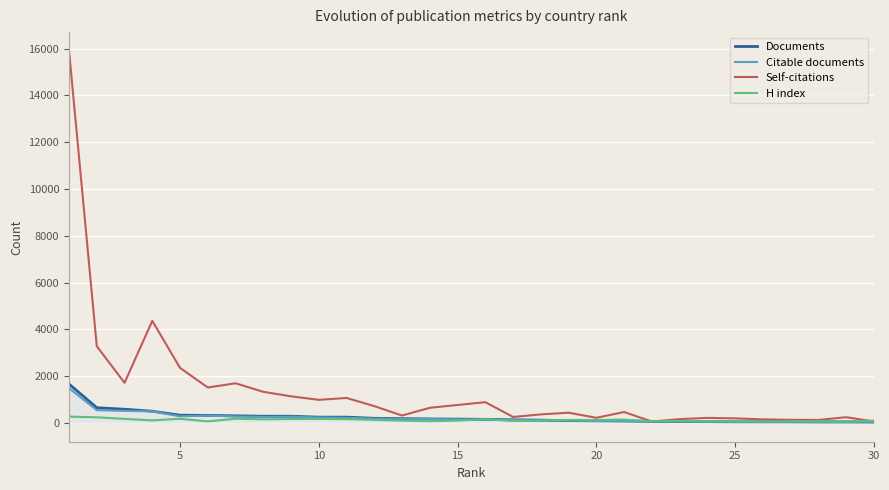

What is the maximum value for Documents?

1668